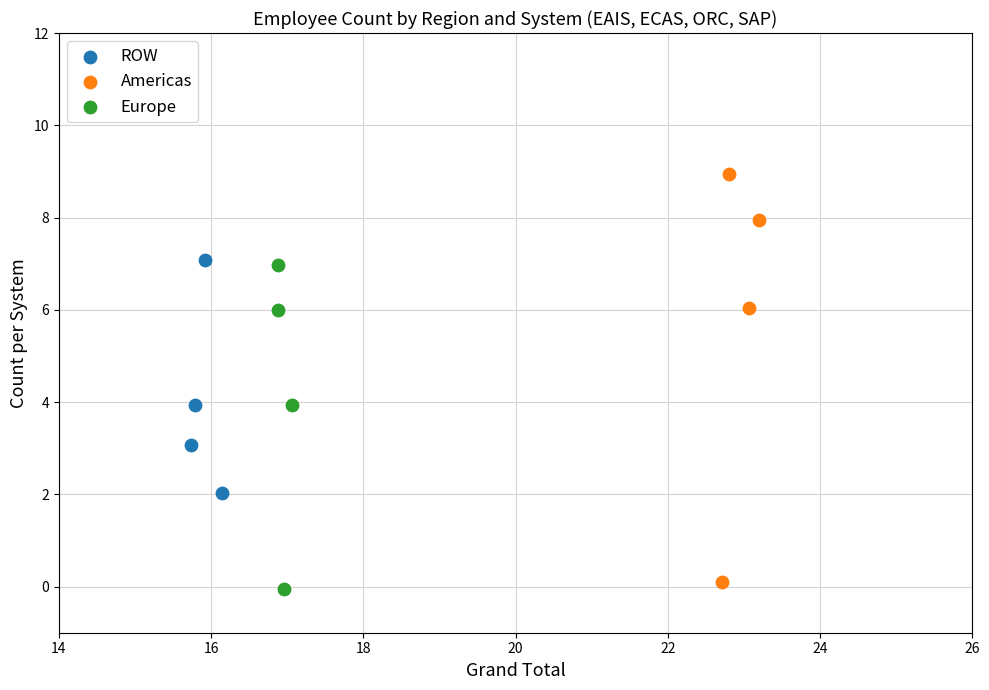

Which series has the largest Y range (max minus min)?

Americas